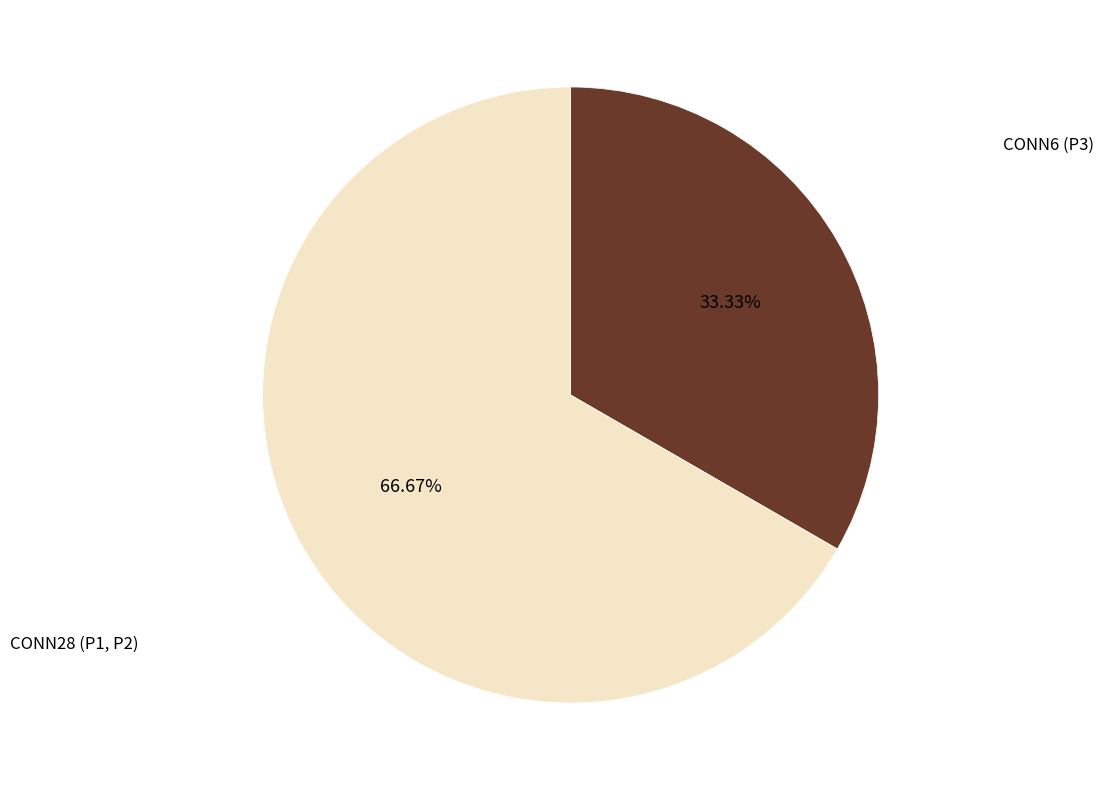

Which slice is the largest?

CONN28 (P1, P2)